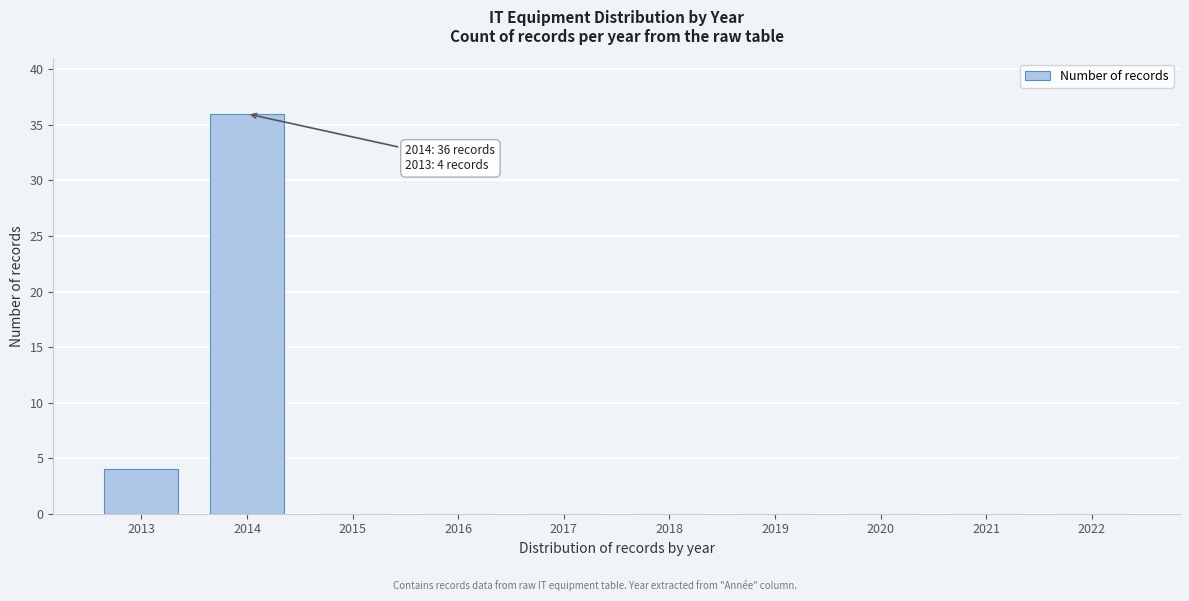

Reading right to left, extract all data points from this chart.

2022=0	2021=0	2020=0	2019=0	2018=0	2017=0	2016=0	2015=0	2014=36	2013=4